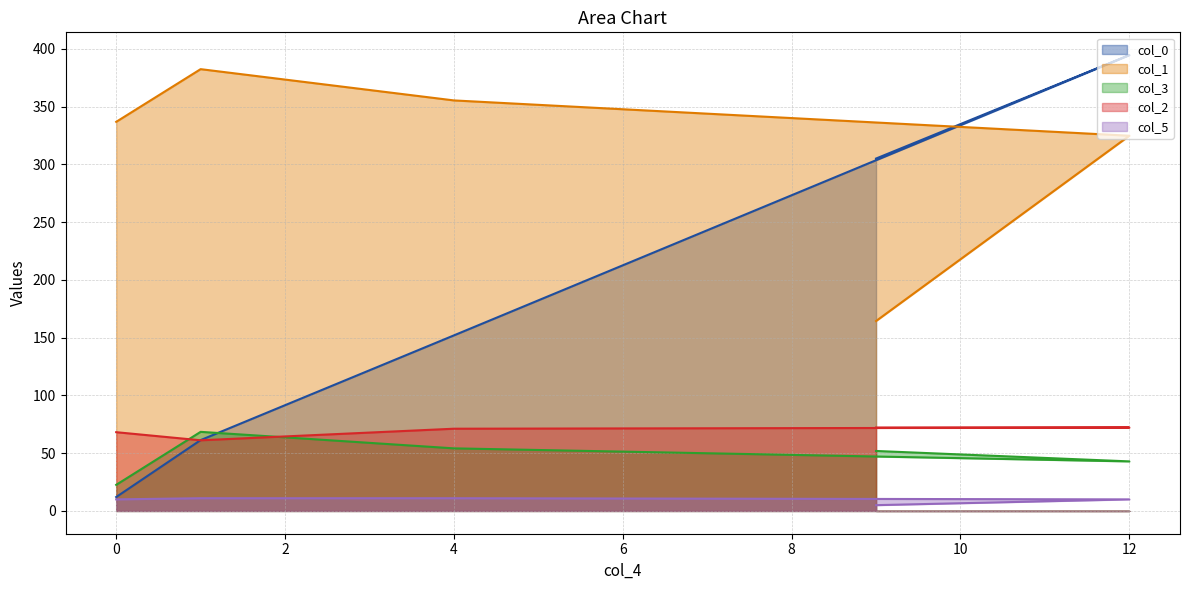

Reading left to right, extract all data points from this chart.

col_0: 305.0	394.6	152.0	61.3	12.0
col_1: 164.4	324.8	355.4	382.4	336.8
col_3: 51.9	42.9	54.2	68.5	22.6
col_2: 72.2	72.2	71.2	61.1	68.2
col_5: 5.0	10.0	11.0	11.0	10.0